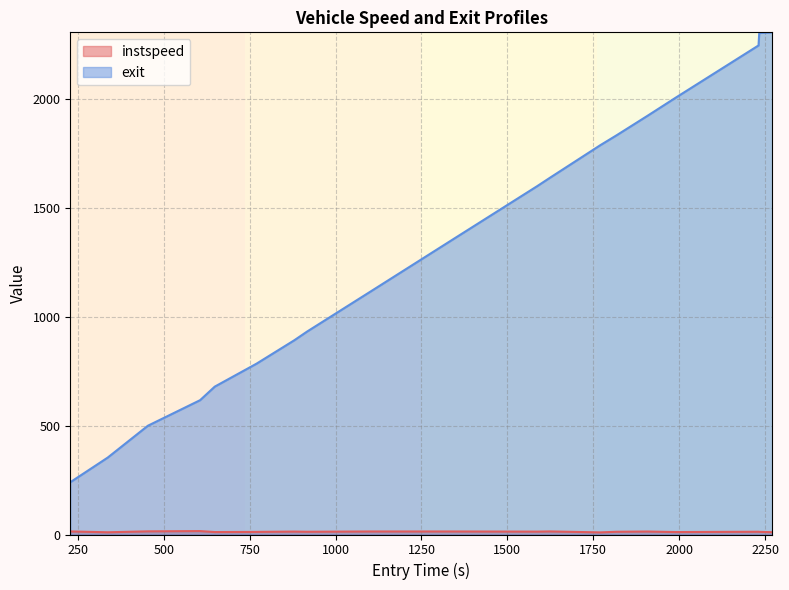

At how many categories does at least one series exceed 1836?

5